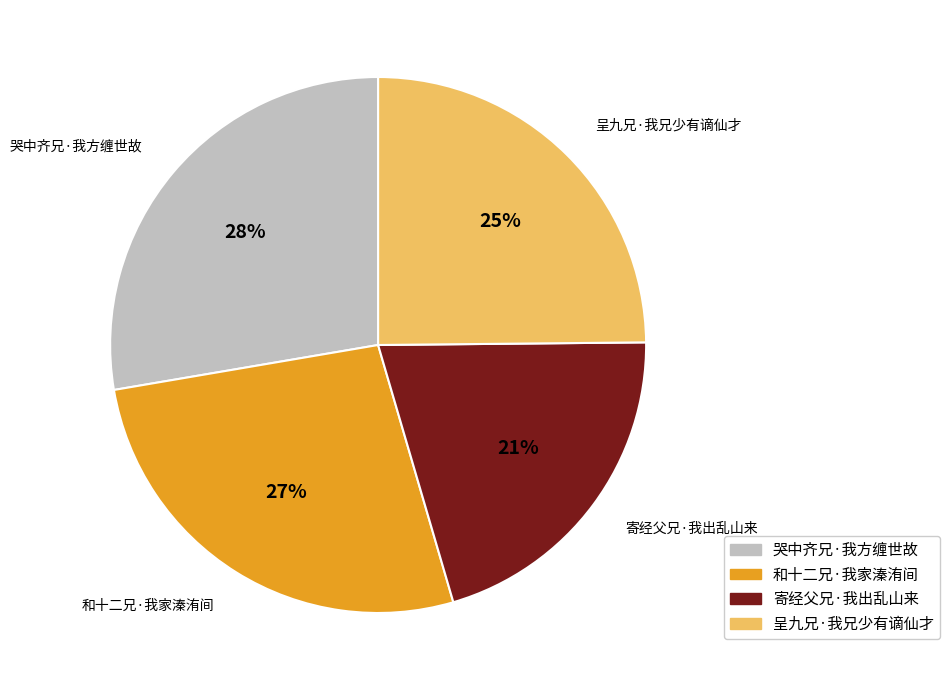

To the nearest percent, what percentage of the pie is 和十二兄·我家溱洧间?

27%